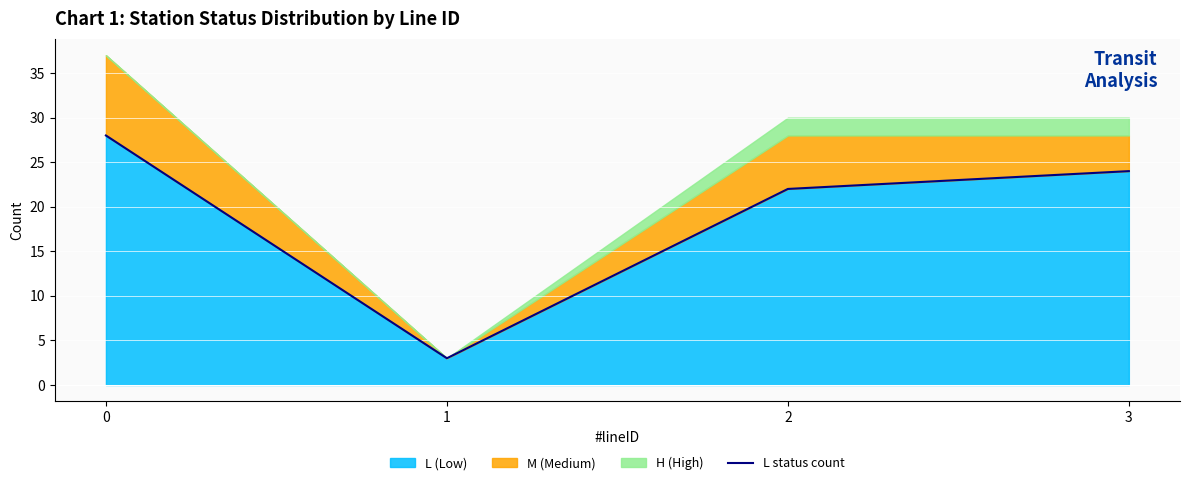

How many values in the L (Low) series are below 24?

2